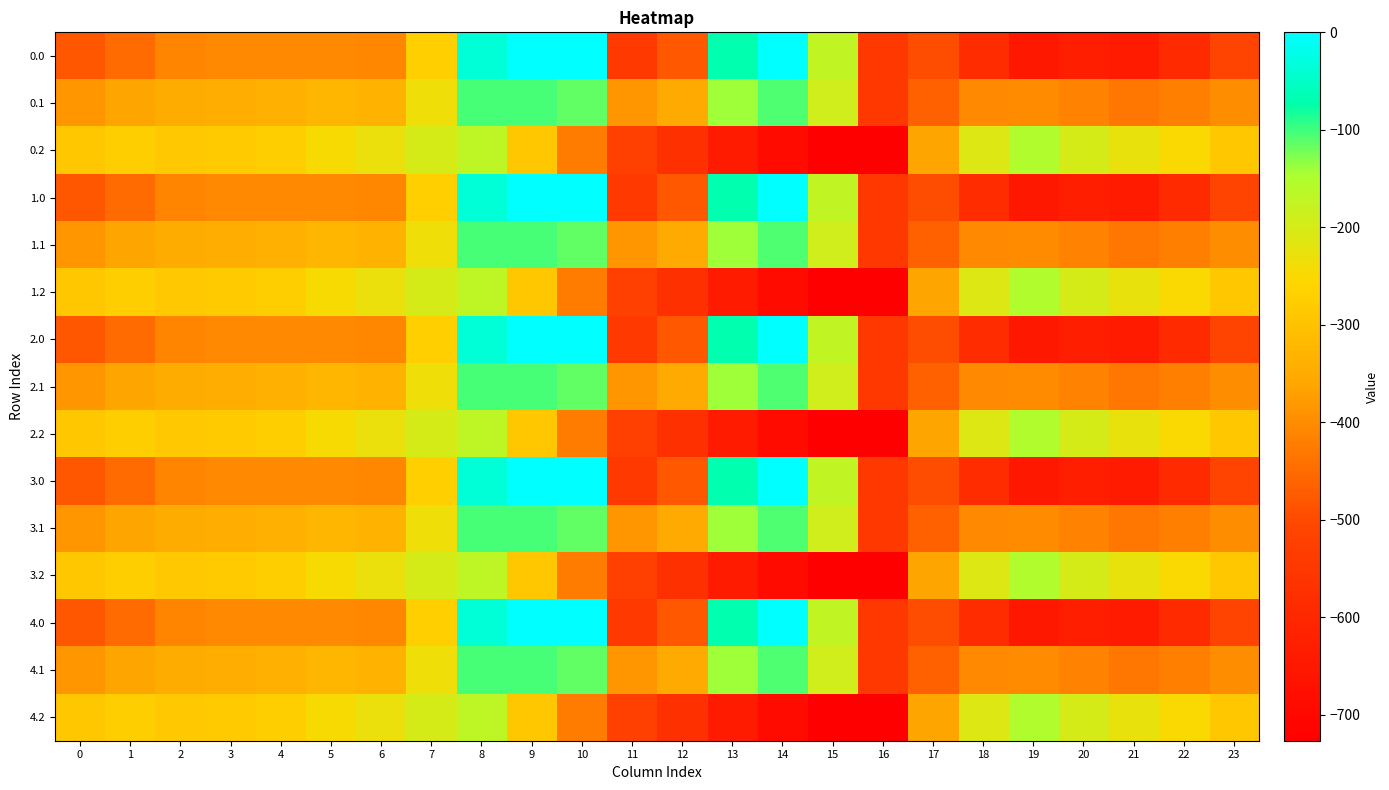

What is the total value across all series at 8?

-1533.8